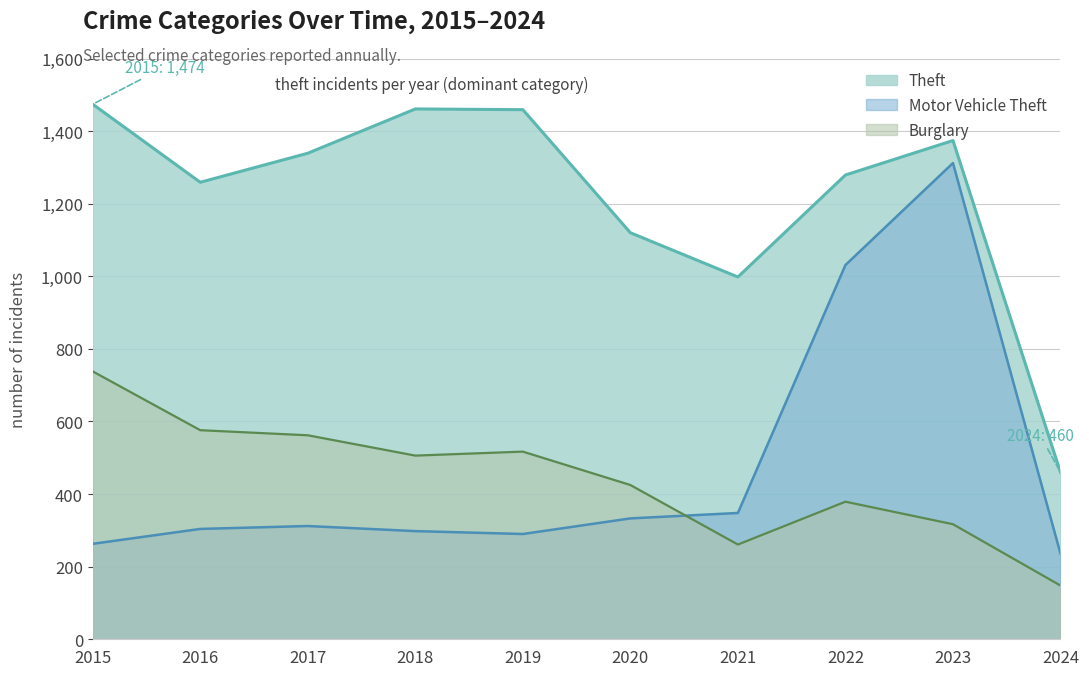

Is it true that Theft equals 1461 at 2018?

True